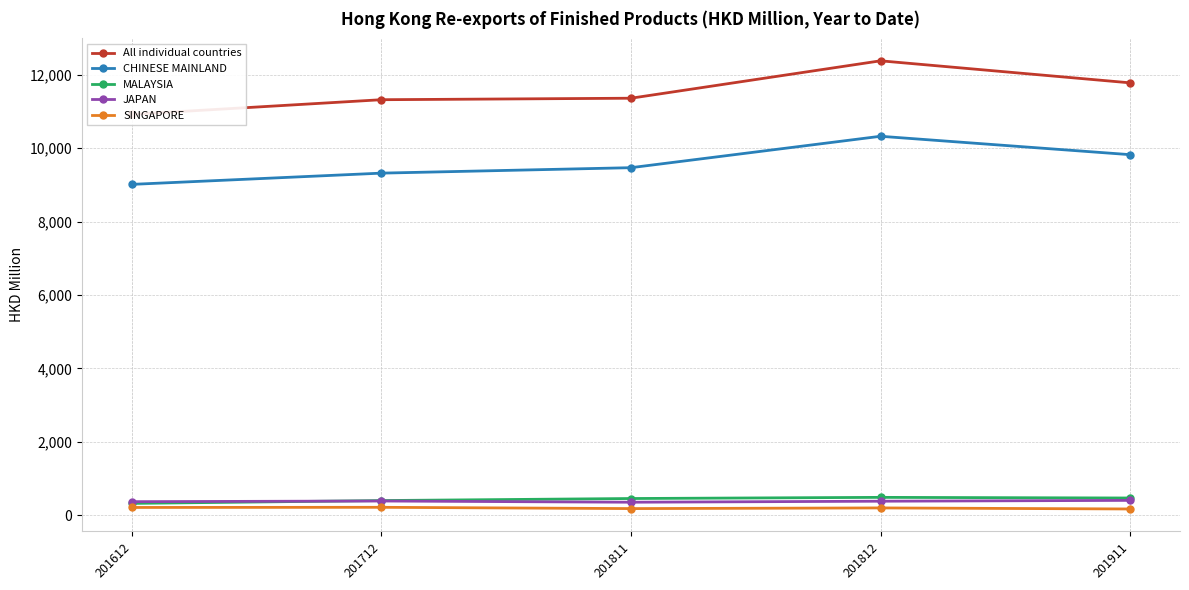

True or false: JAPAN has more than 2 points higher than both neighbors.

False